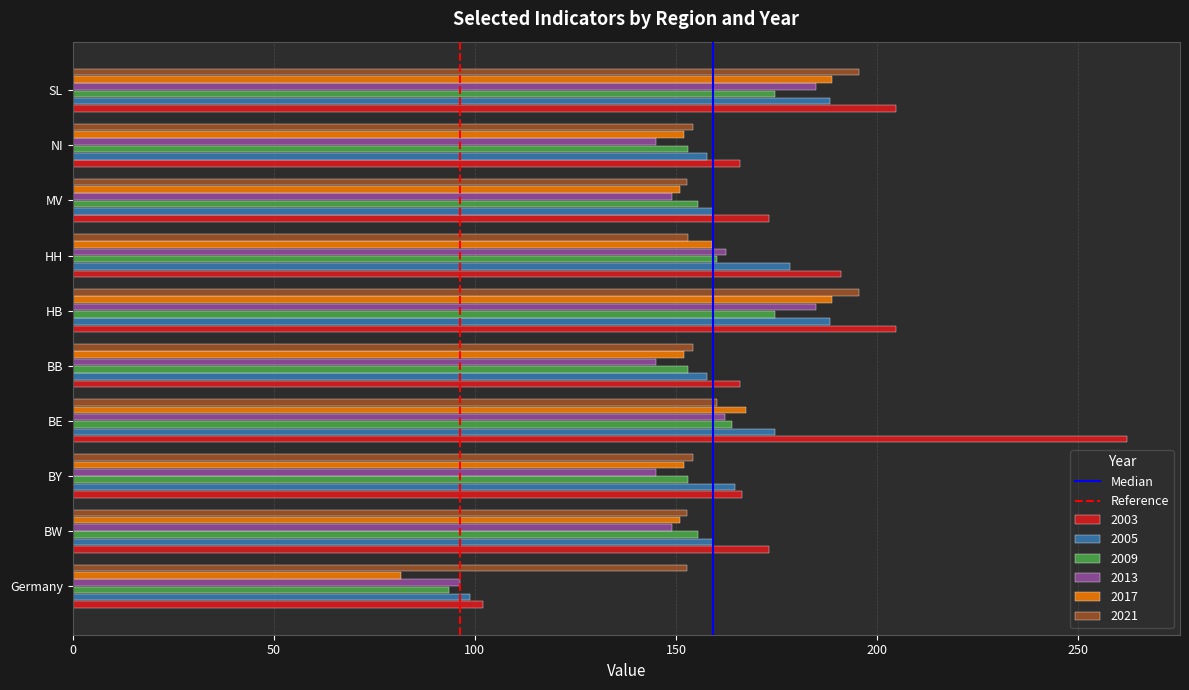

Which series has the largest total across all categories?

2003